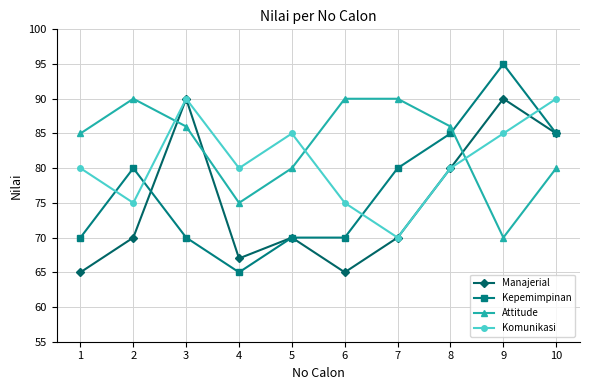

How many lines are shown in the chart?

4